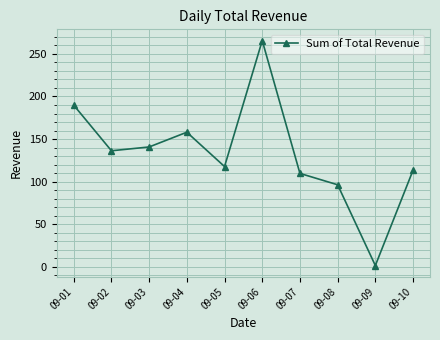

The value at 09-08 is 64.5. True or false?

False